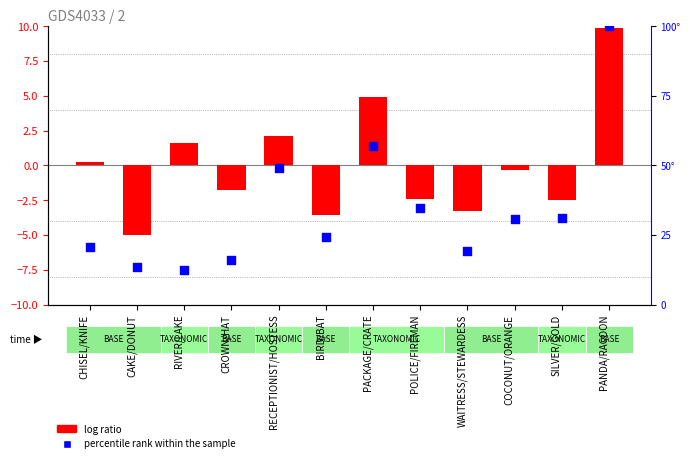

Which series has the largest Y range (max minus min)?

percentile rank within the sample